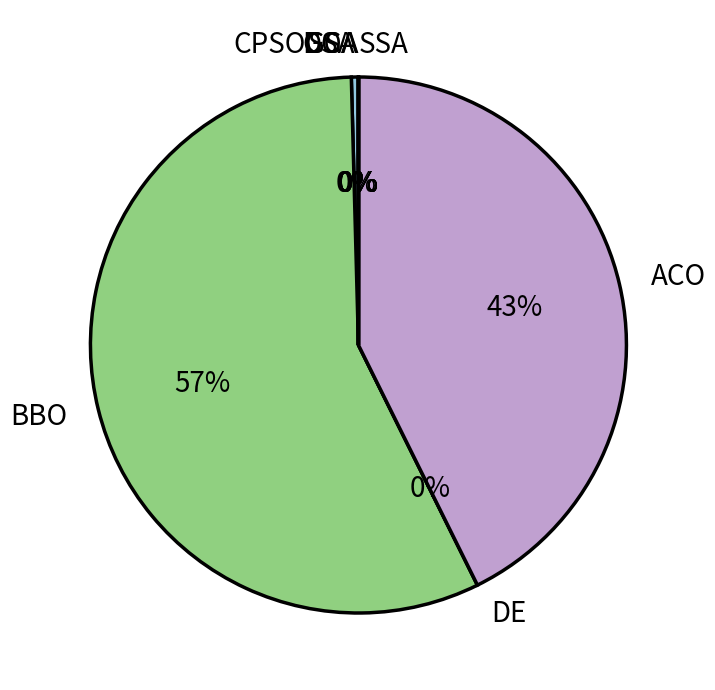

To the nearest percent, what is the average slice percentage?

12%